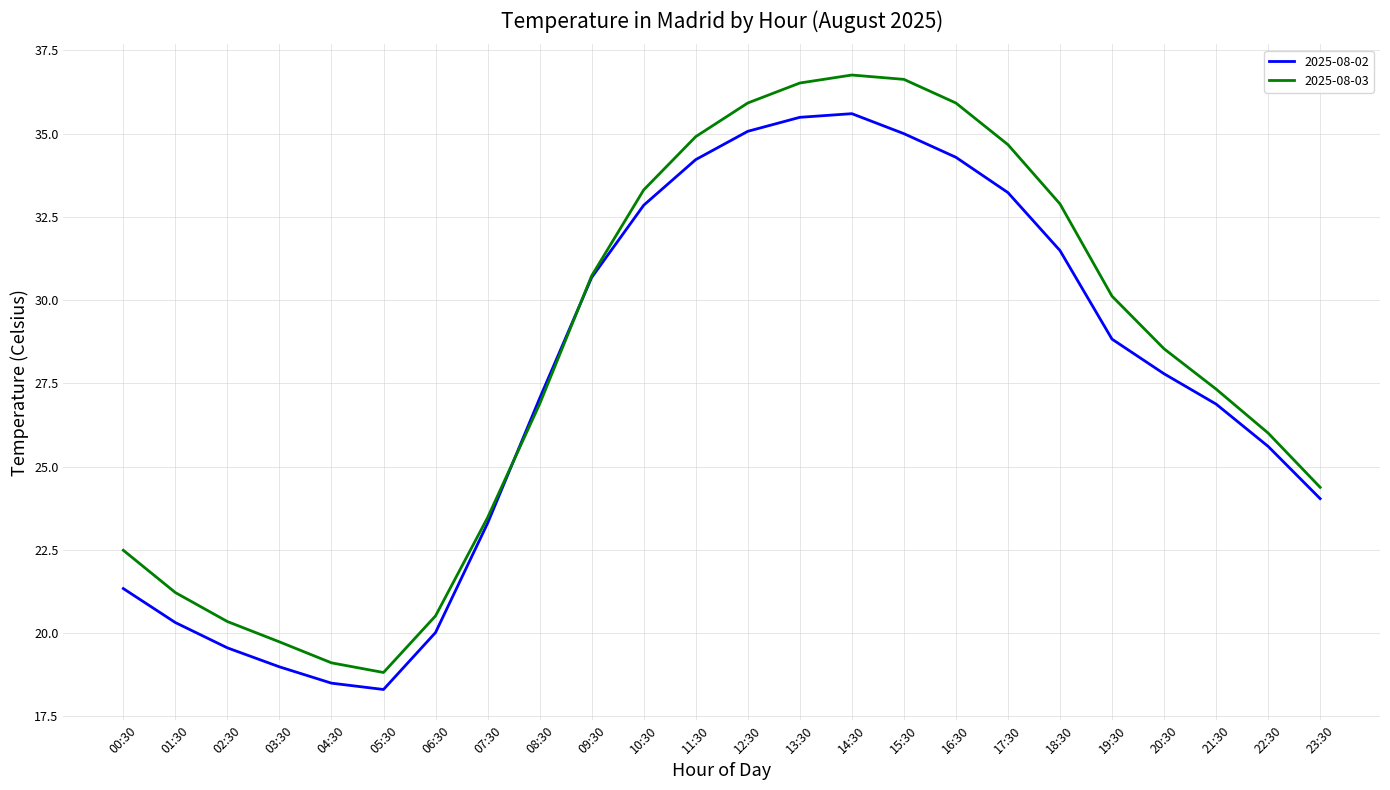

Rank the series by their maximum value, from lowest to highest.

2025-08-02, 2025-08-03